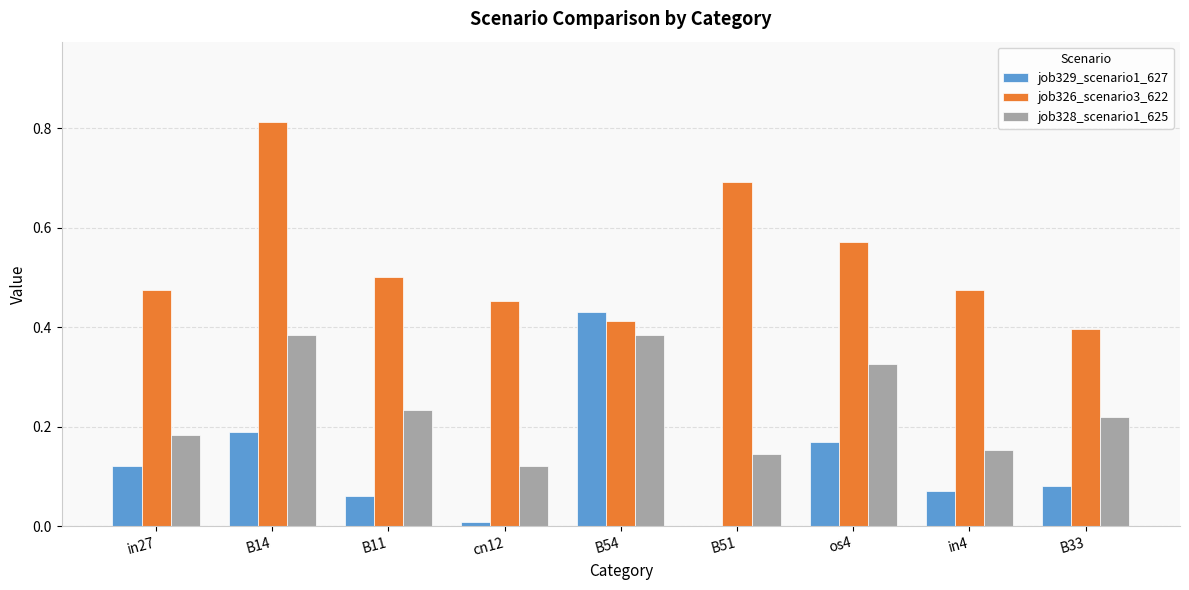

What are all the series names shown in the legend?

job329_scenario1_627, job326_scenario3_622, job328_scenario1_625